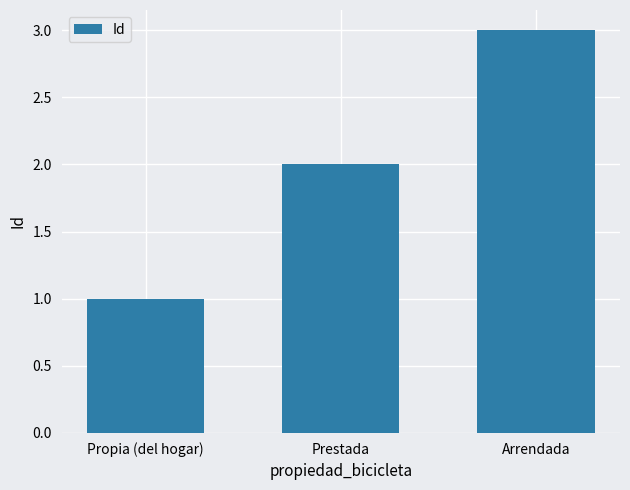

Between Propia (del hogar) and Prestada, which is larger?

Prestada